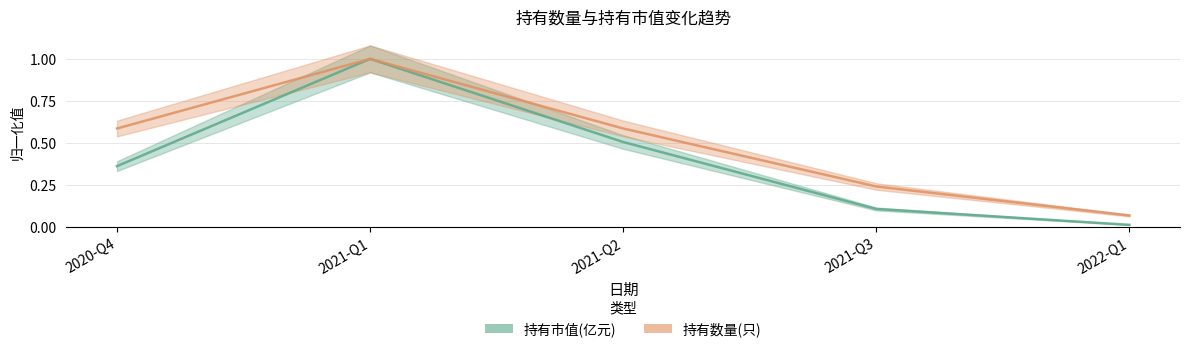

Reading left to right, list all the values displayed in this chart.

持有市值(亿元): 0.4	1.0	0.5	0.1	0.0
持有数量(只): 0.6	1.0	0.6	0.2	0.1